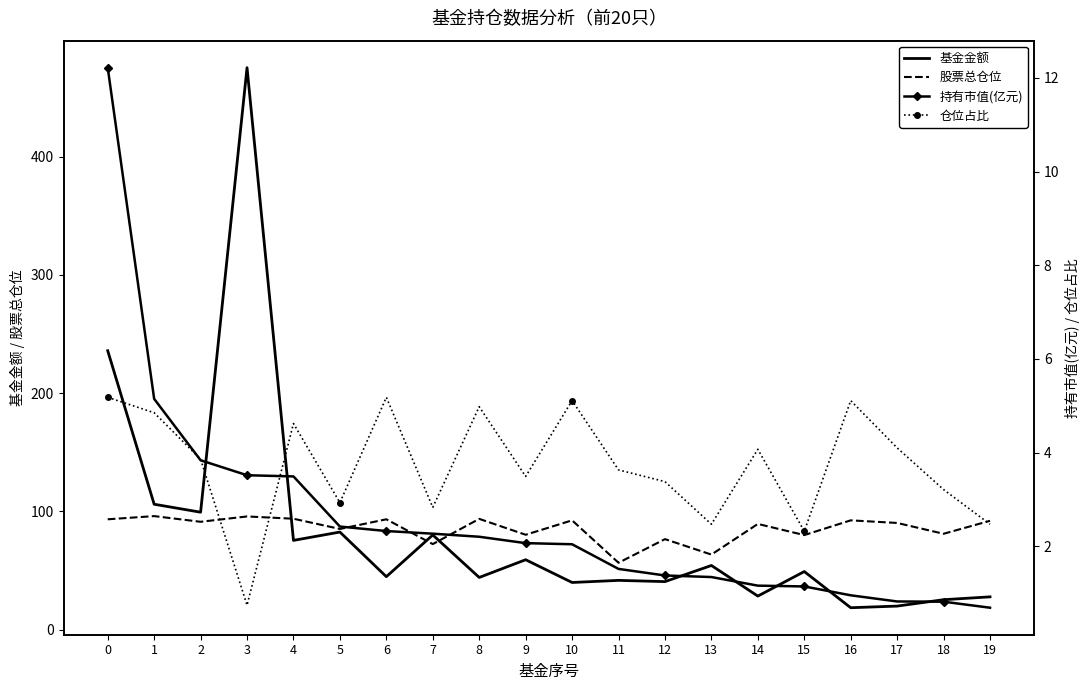

What is the difference between the 持有市值(亿元) values at 16 and 10?

1.1